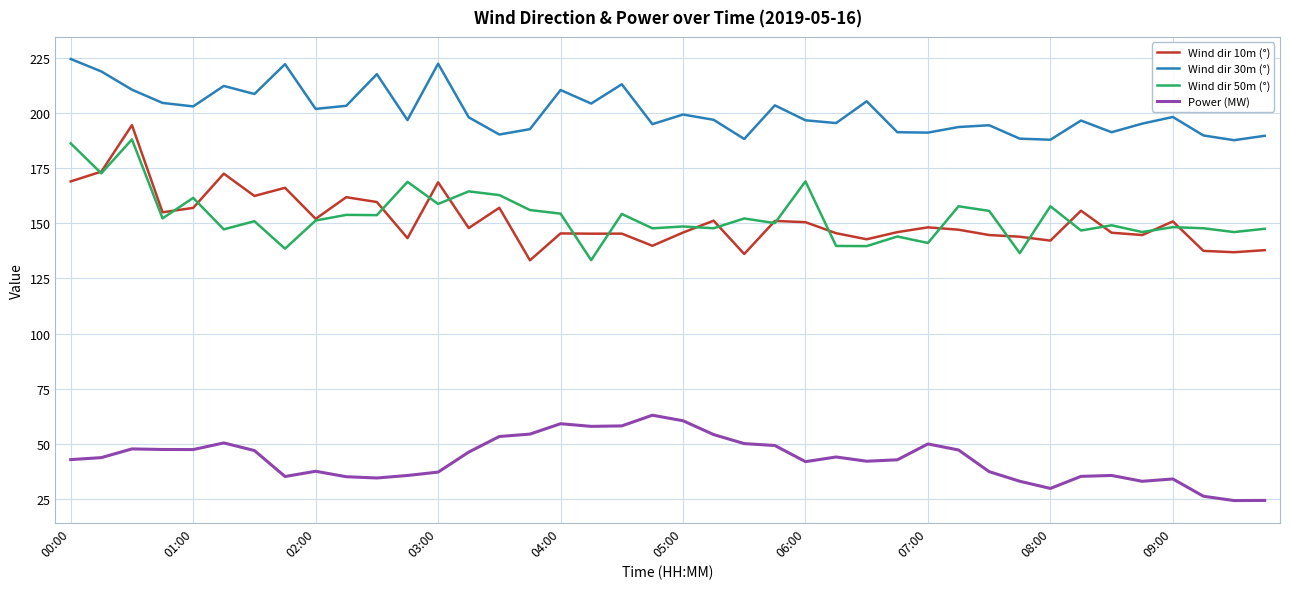

Which series has the largest range (max minus min)?

Wind dir 10m (°)